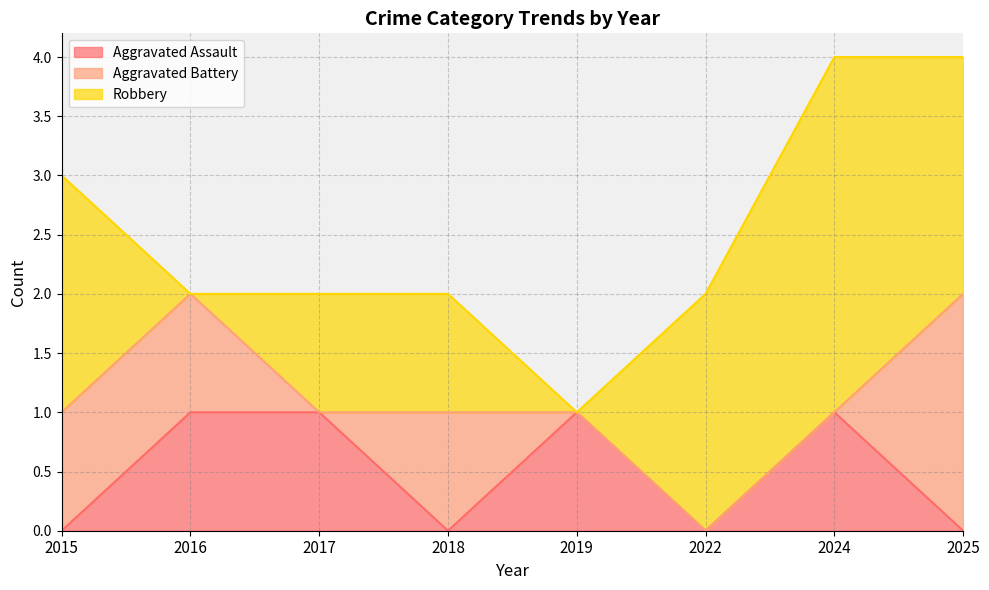

How many series are shown in this chart?

3